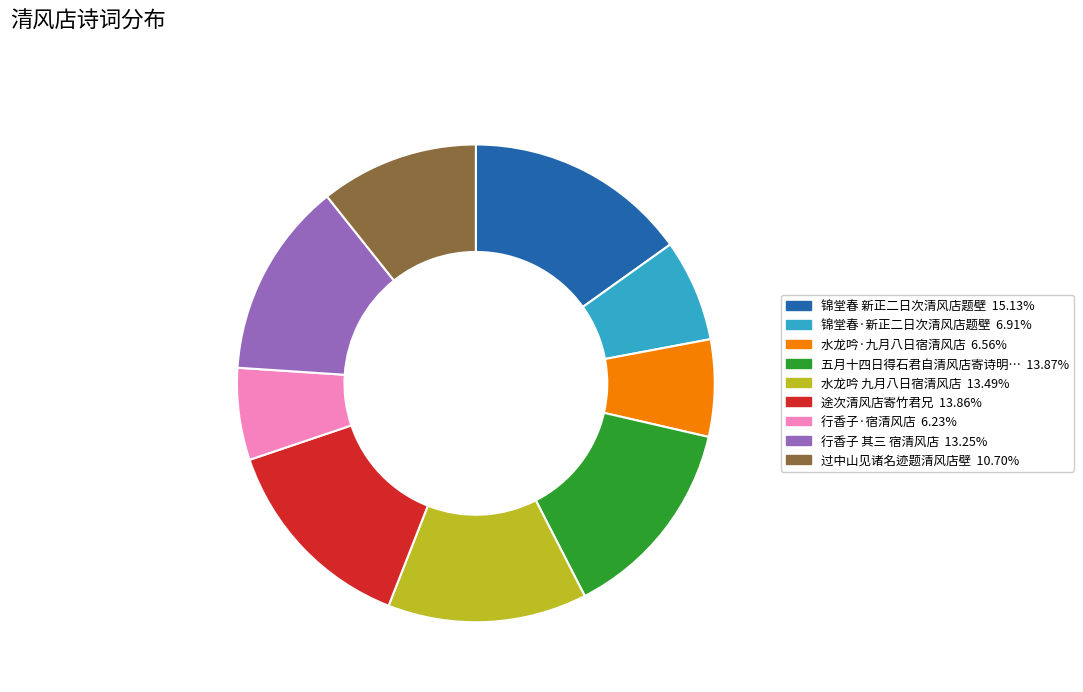

How many segments does this pie chart have?

9